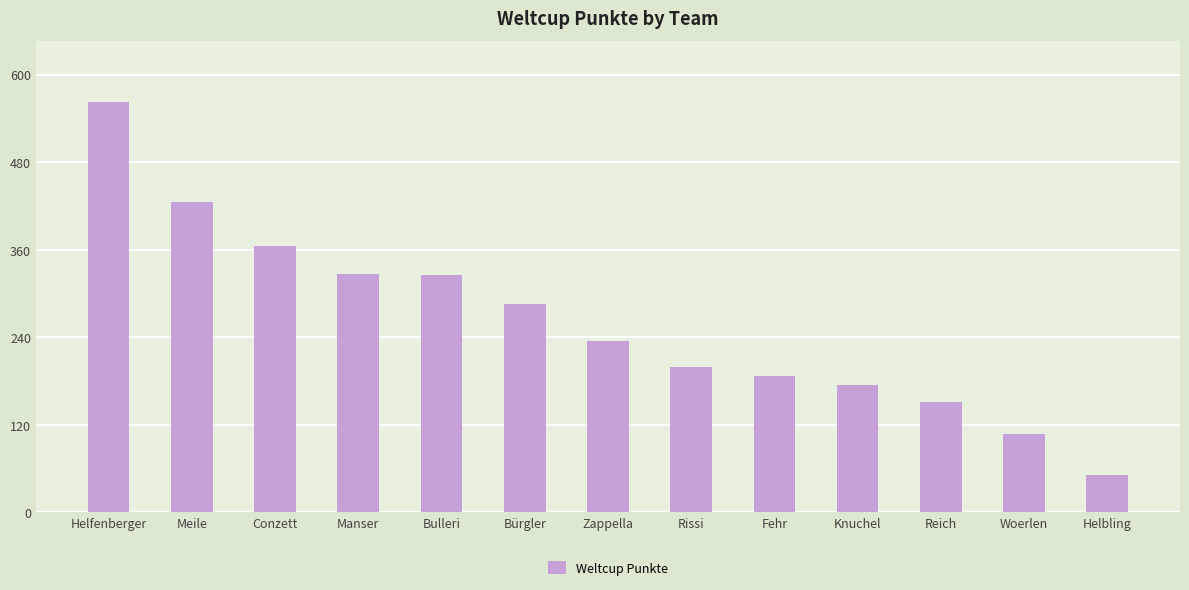

What is the difference between the values at Zappella and Reich?

83